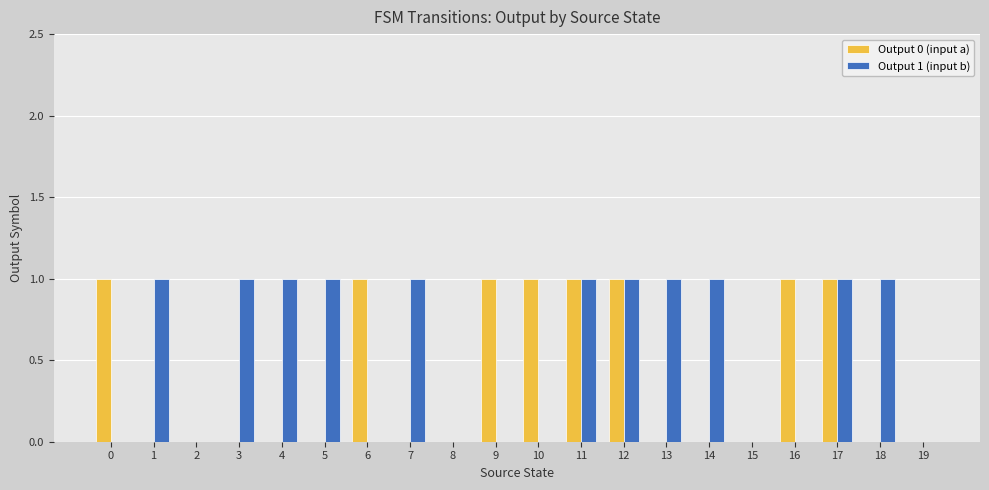

Which series has the largest total across all categories?

Output 1 (input b)